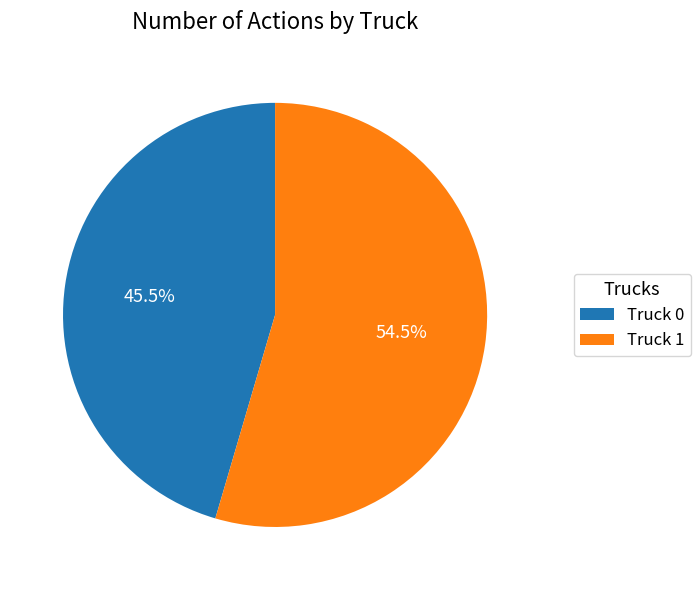

Which slice is the smallest?

Truck 0